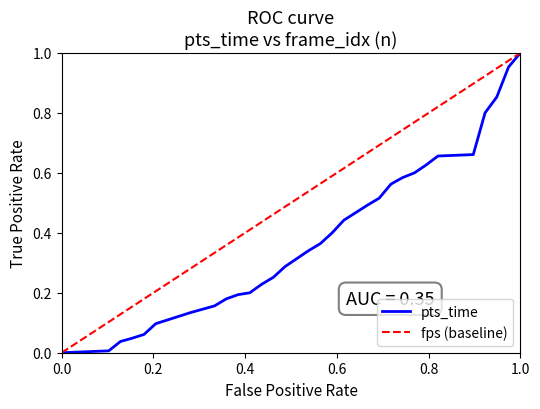

Rank the series by their average value, from lowest to highest.

pts_time, fps (baseline)